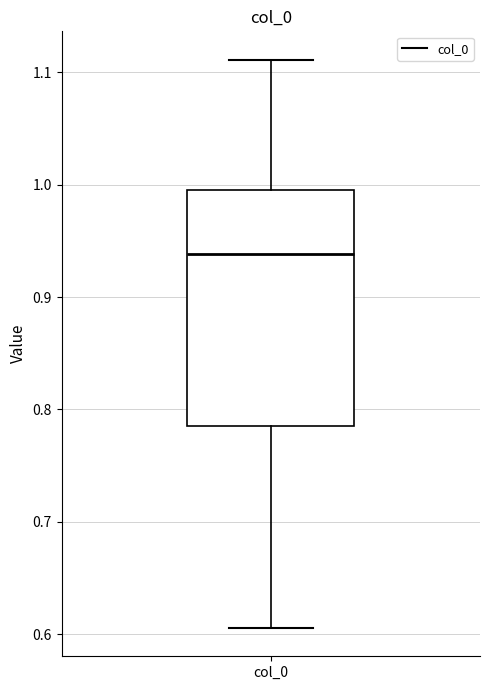

Read this box plot against the y-axis: the position of the median line, the range covered by the box, and the ends of both whiskers. The values are not printed on the chart, so give them approximately, as read against the axis.

median 0.94, box 0.79 to 0.99, whiskers 0.61 to 1.11